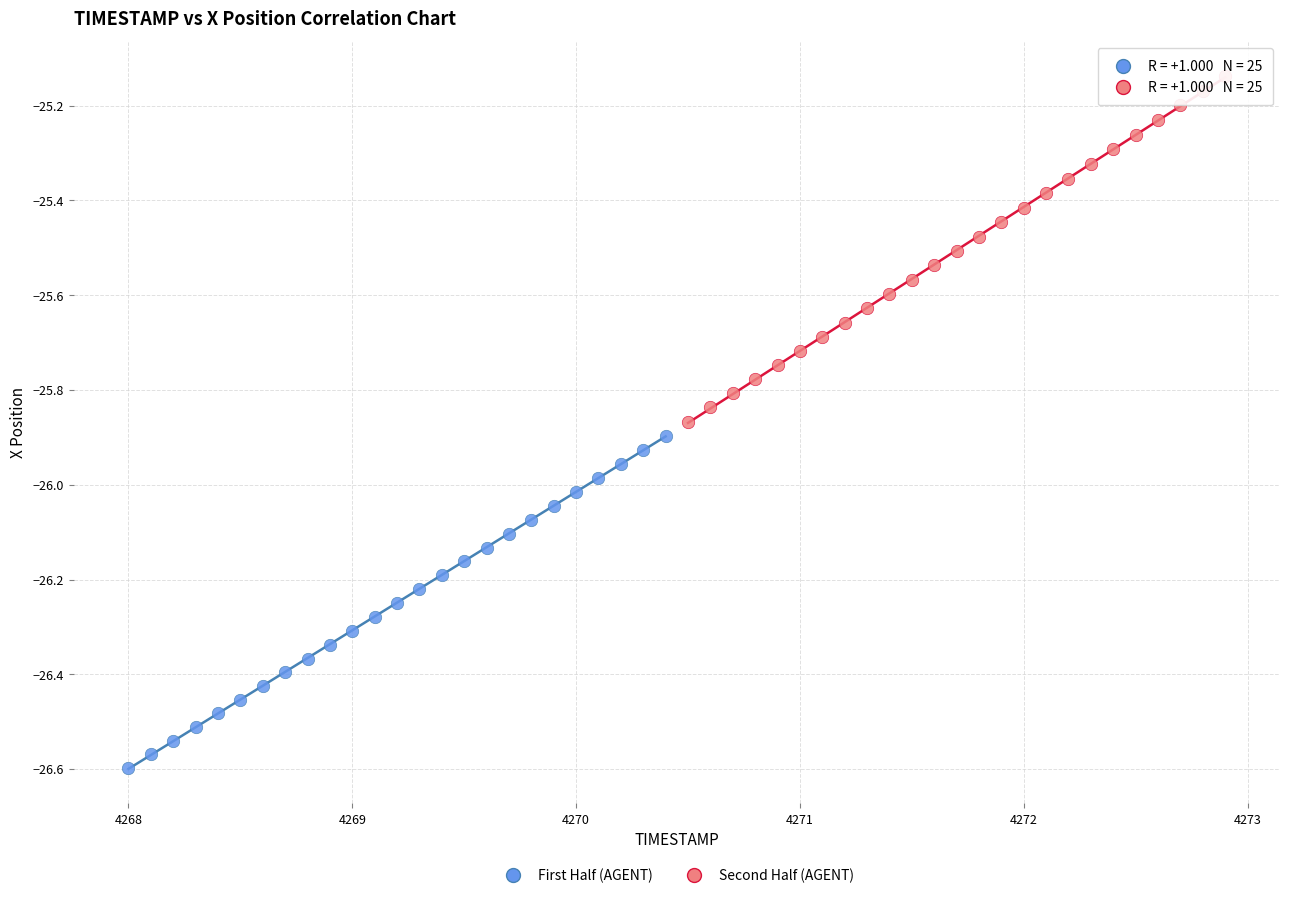

Which series reaches the minimum Y coordinate?

First Half (AGENT)